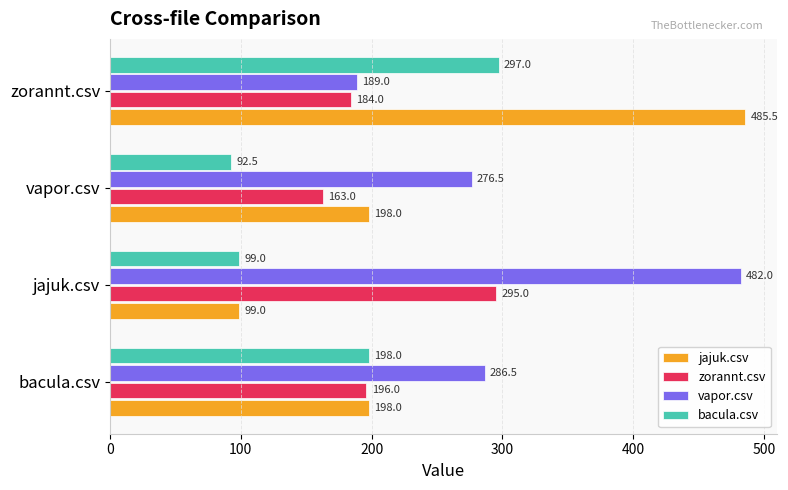

Which category has the highest value in the zorannt.csv series?

jajuk.csv